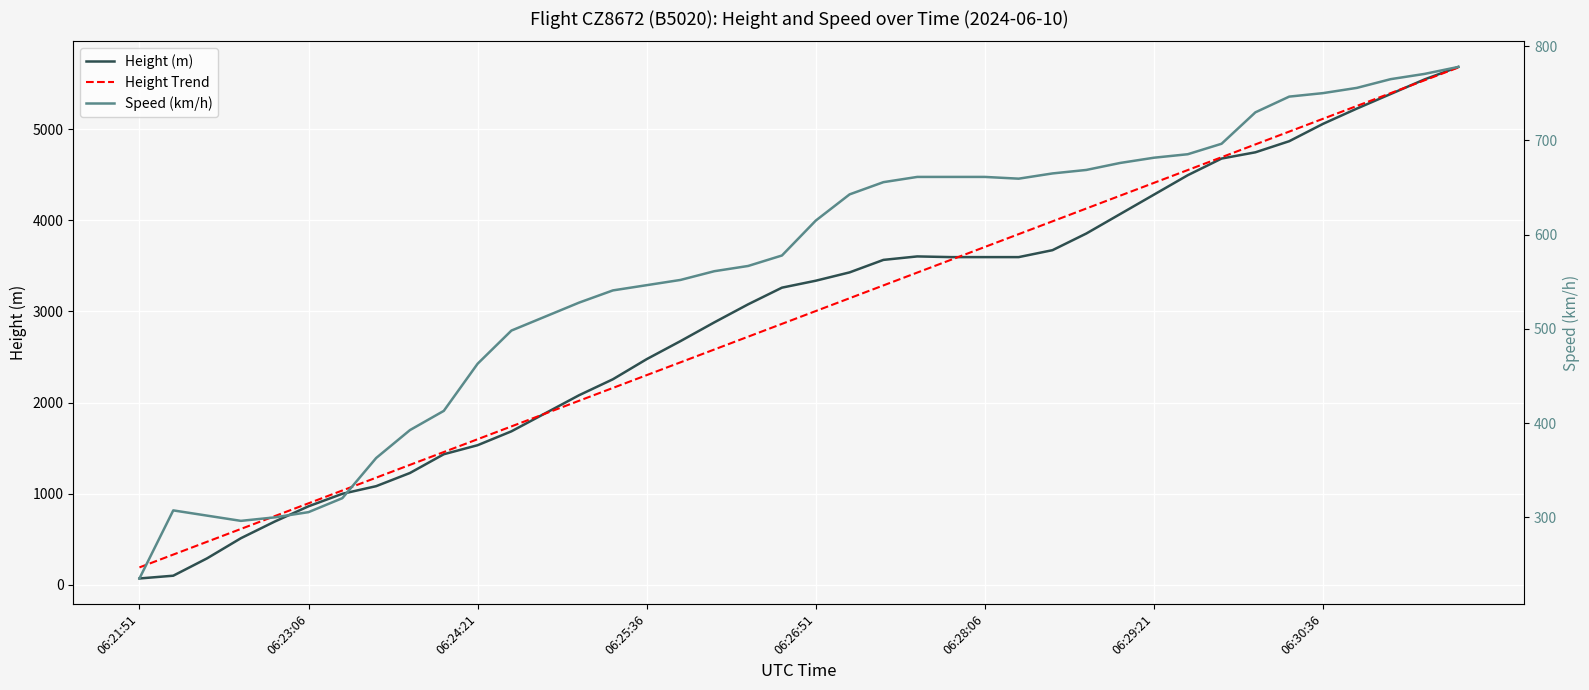

Between 29 and 27, which is larger?

29